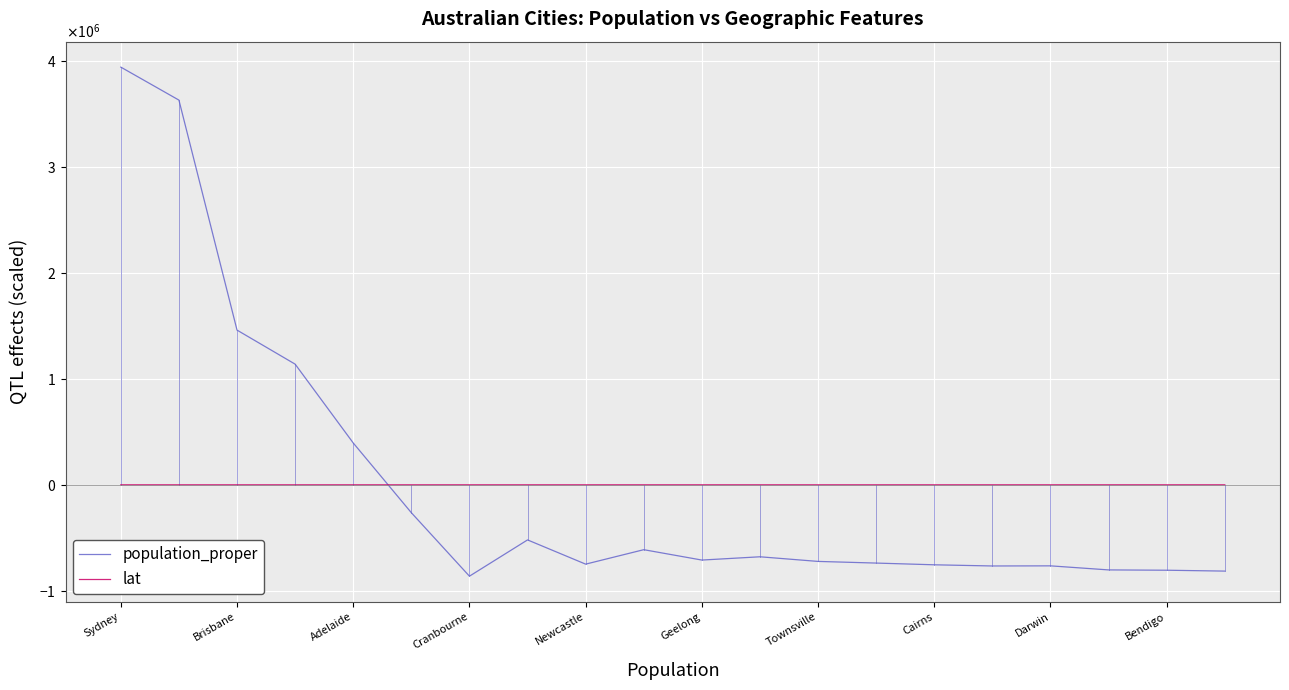

Which series ends up on top after the final intersection of lat and population_proper?

lat